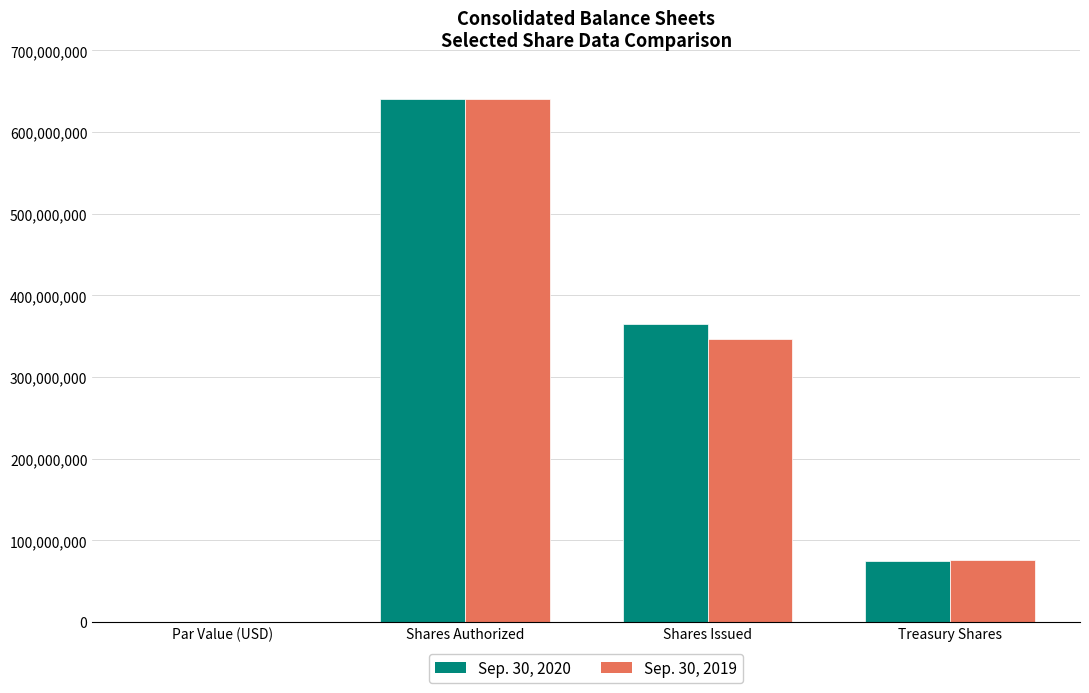

How many data points does each series have?

4